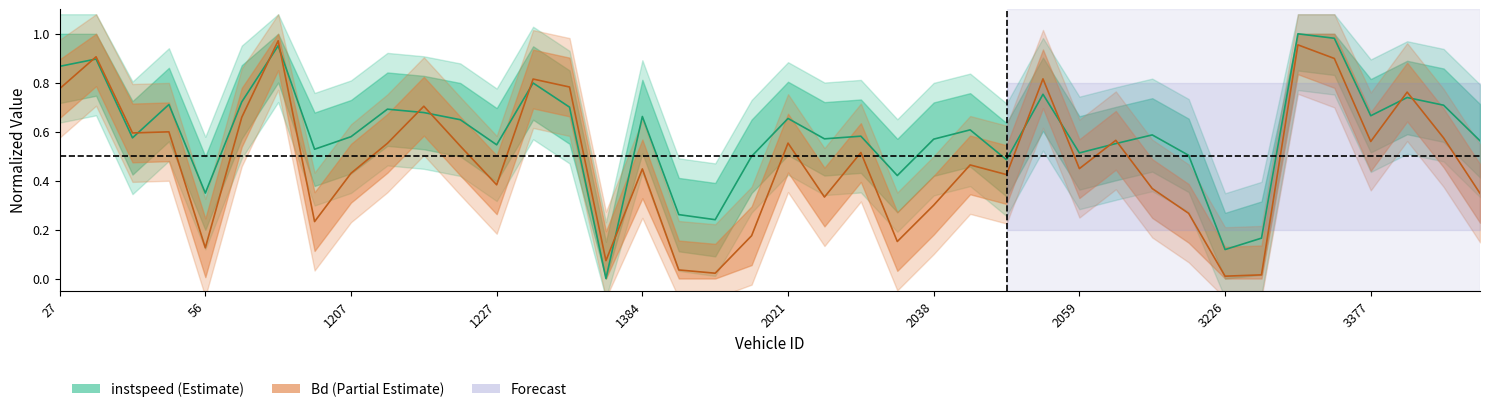

True or false: instspeed has more than 0 interior local peaks.

True